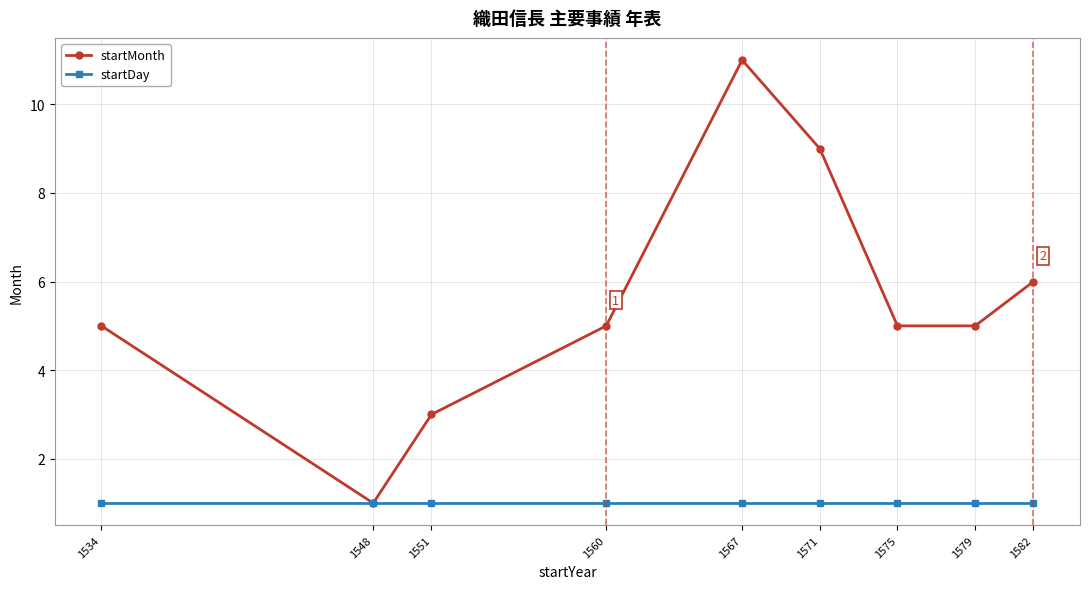

Which label corresponds to the largest value in the chart?

1567